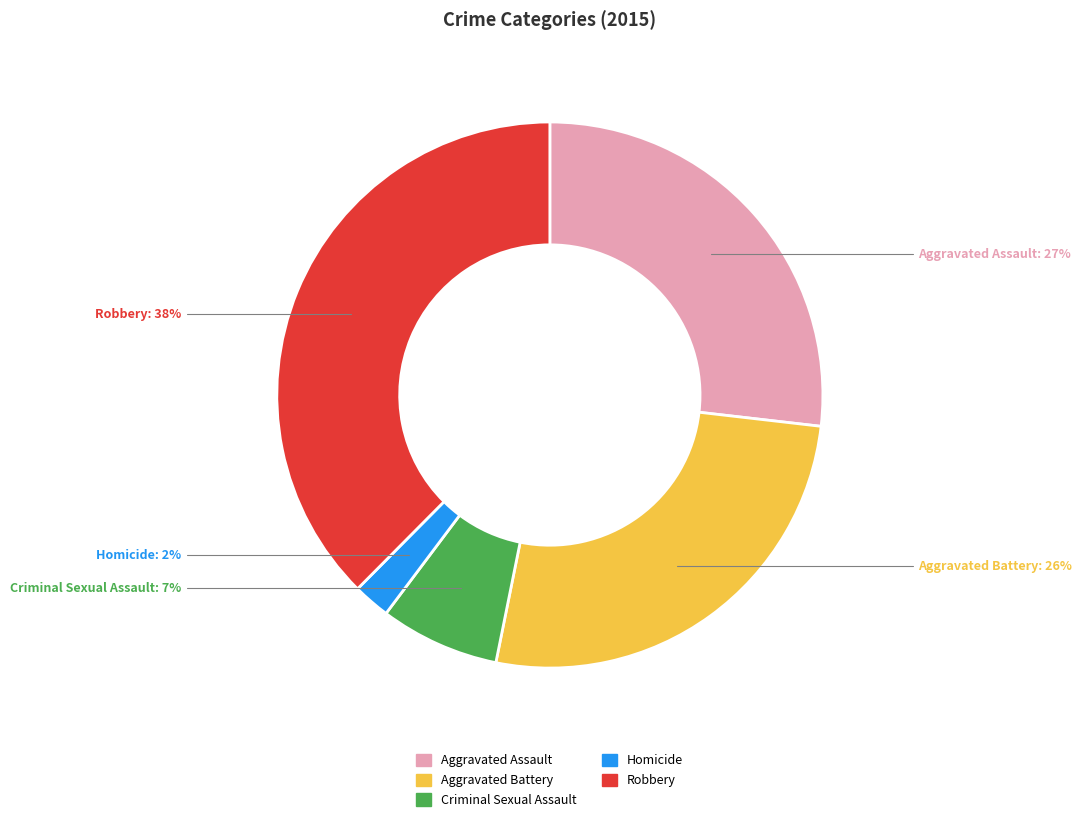

Which slice is the smallest?

Homicide